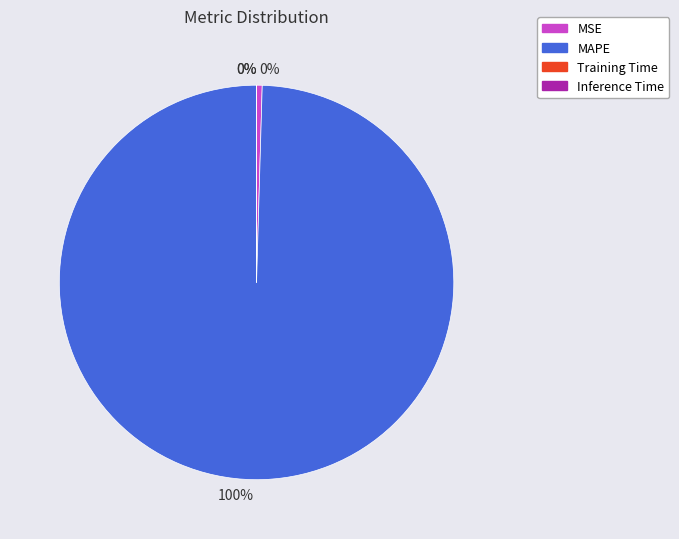

To the nearest percent, what is the average slice percentage?

25%